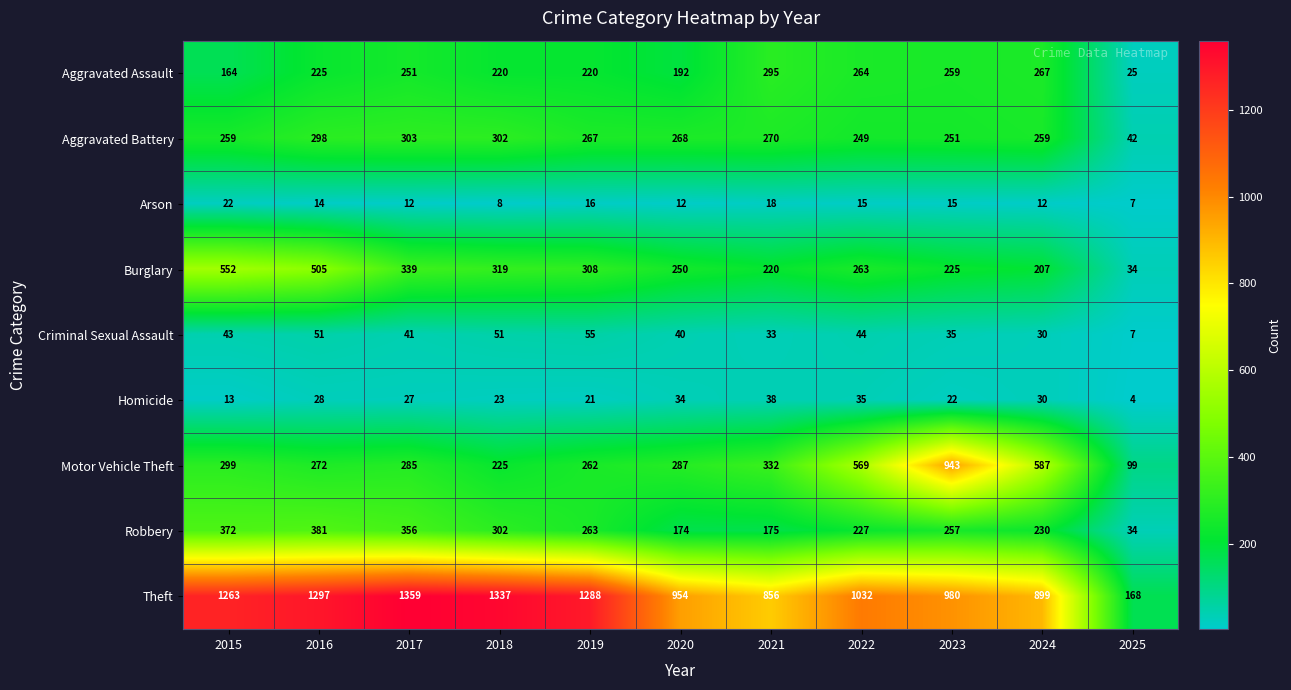

List the labels in order of Homicide value, largest first.

2021, 2022, 2020, 2024, 2016, 2017, 2018, 2023, 2019, 2015, 2025